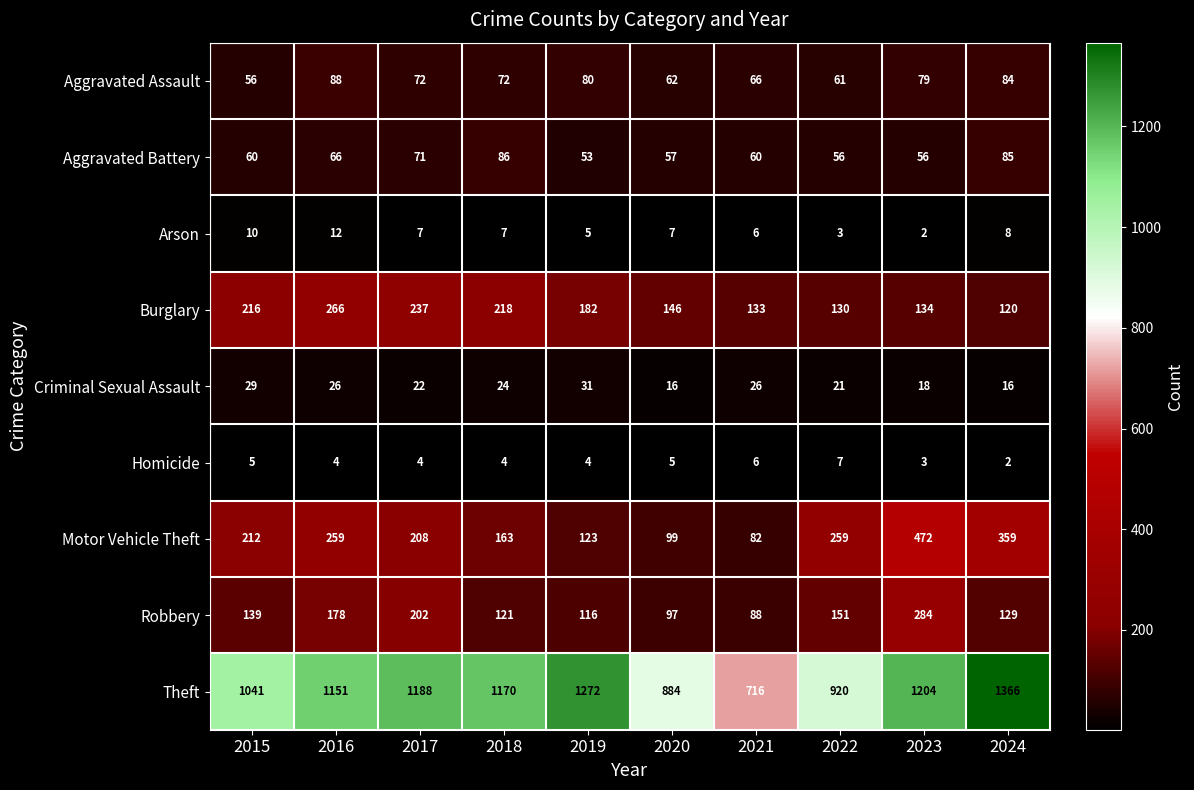

True or false: Aggravated Battery has a value of 71 at 2017.

True